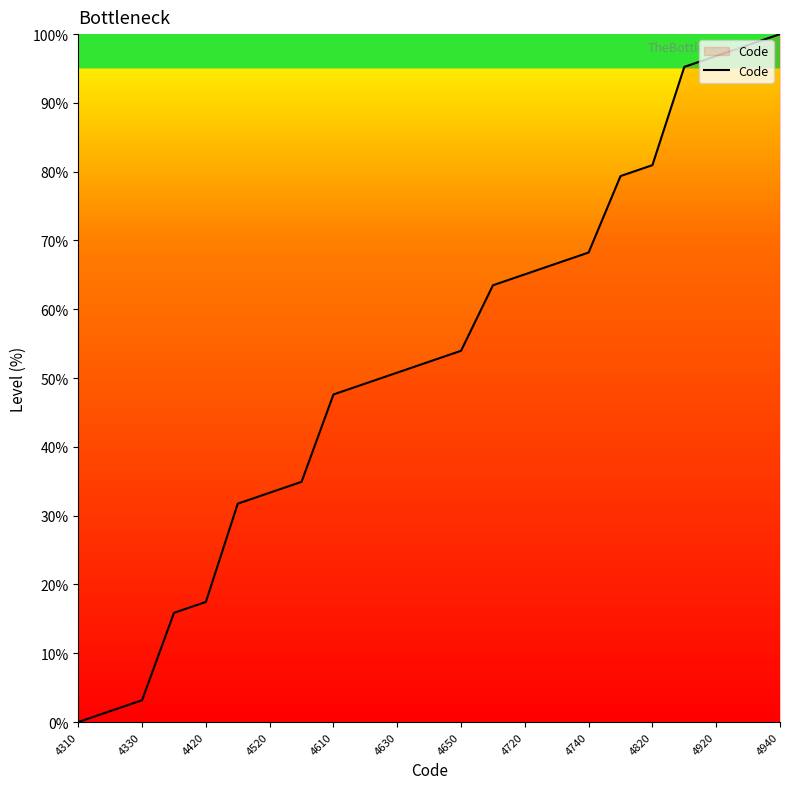

What is the maximum value shown in the chart?

100.0